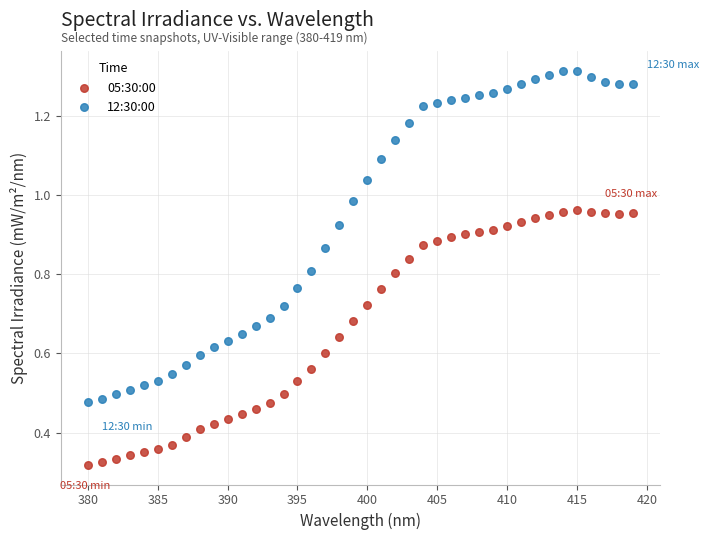

Across all data points, what is the range of X values (max minus min)?

39.0